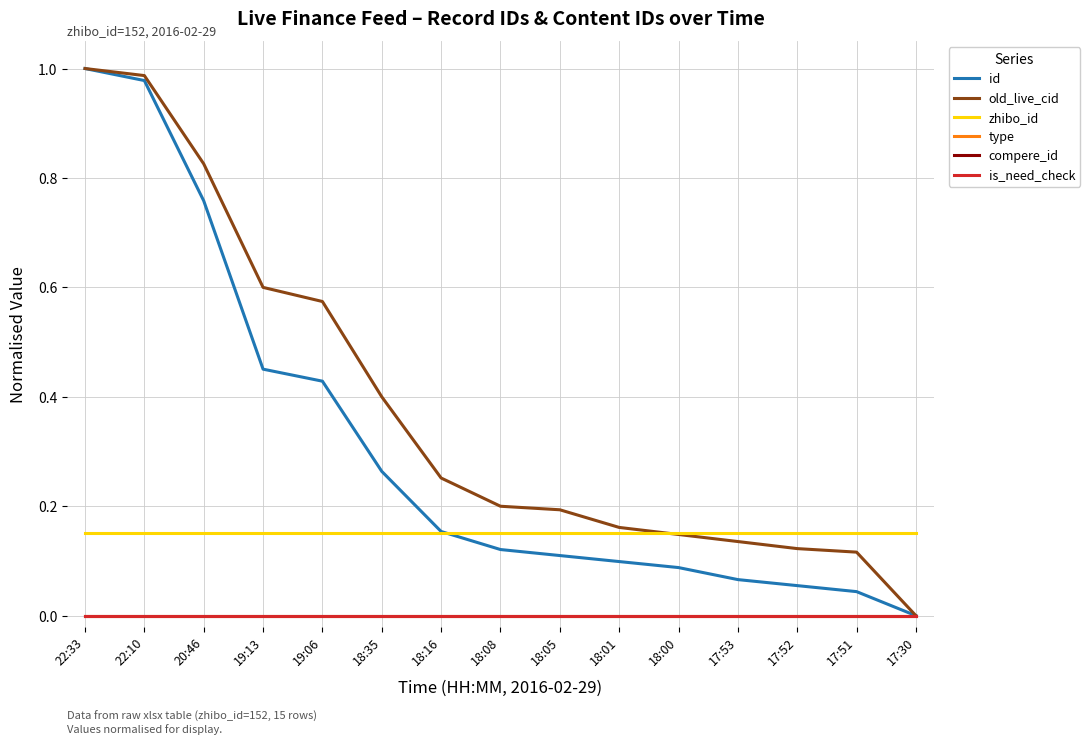

Does the chart have visible grid lines?

Yes